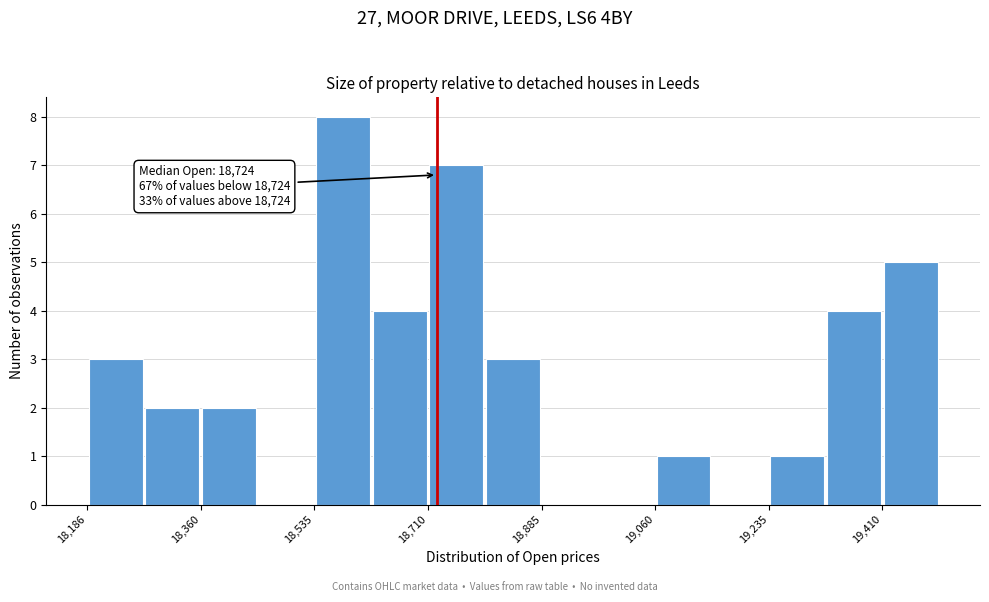

Which range on the x-axis has the tallest bar?

18540 to 18620